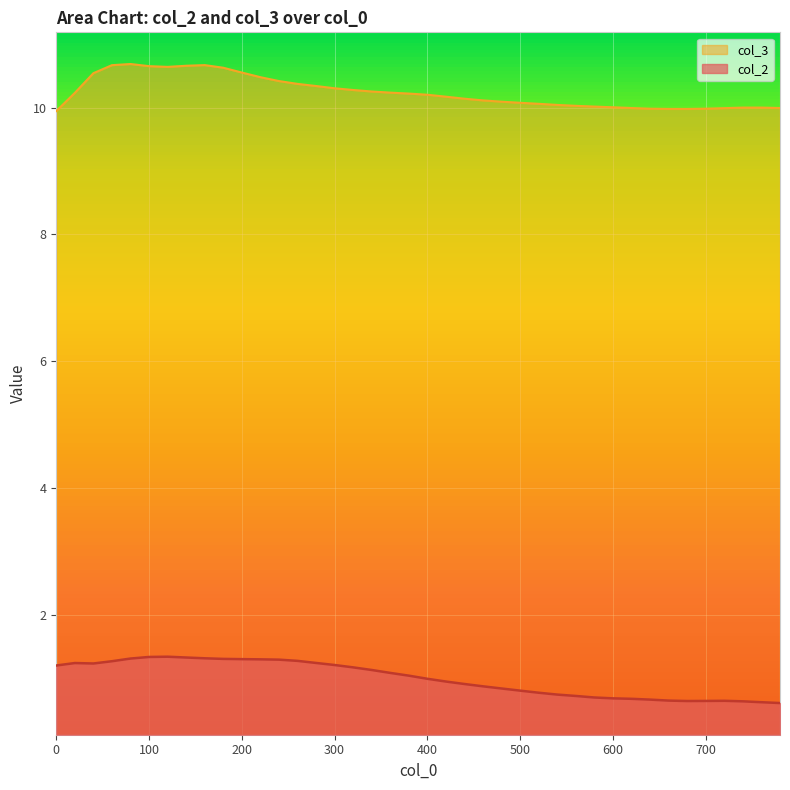

True or false: col_3 has more than 2 points higher than both neighbors.

True